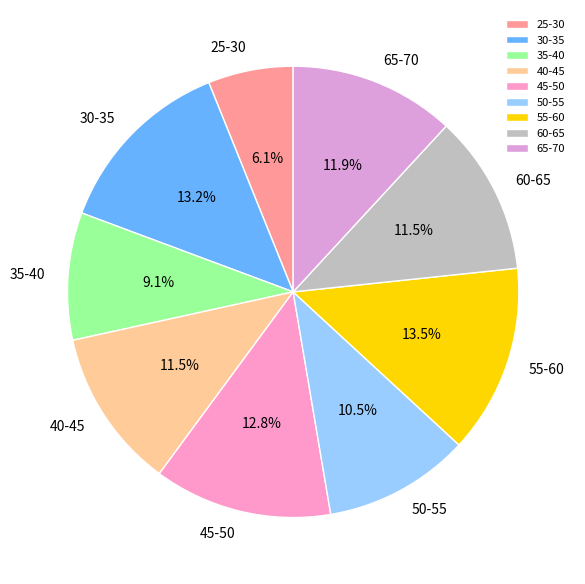

Which category has the smallest portion of the pie?

25-30